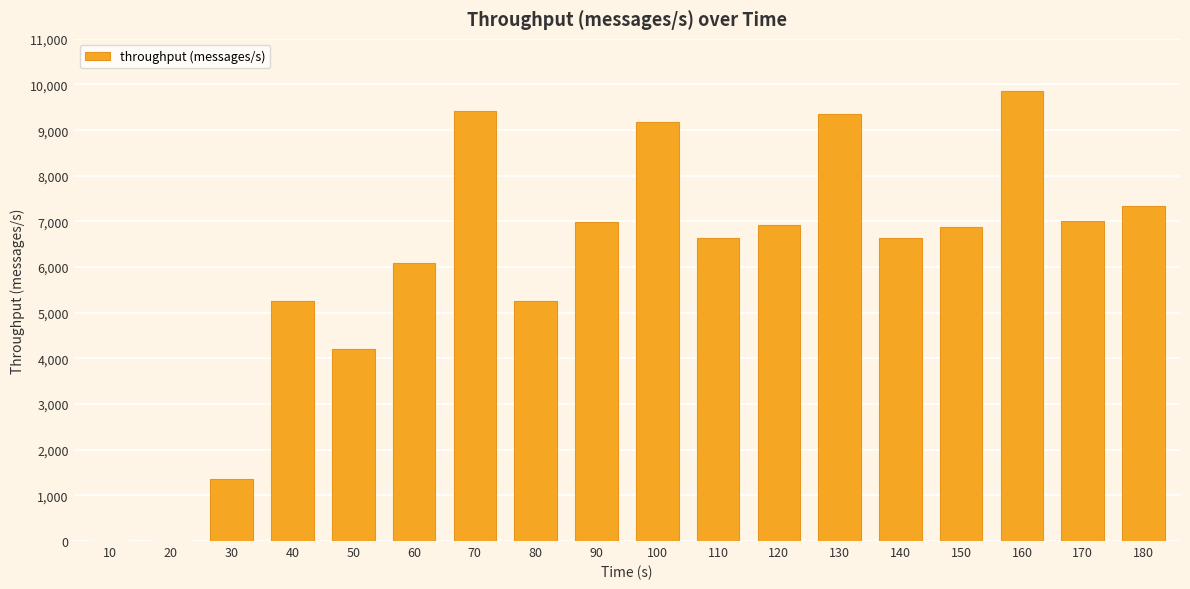

The value at 120 is 6917. True or false?

True